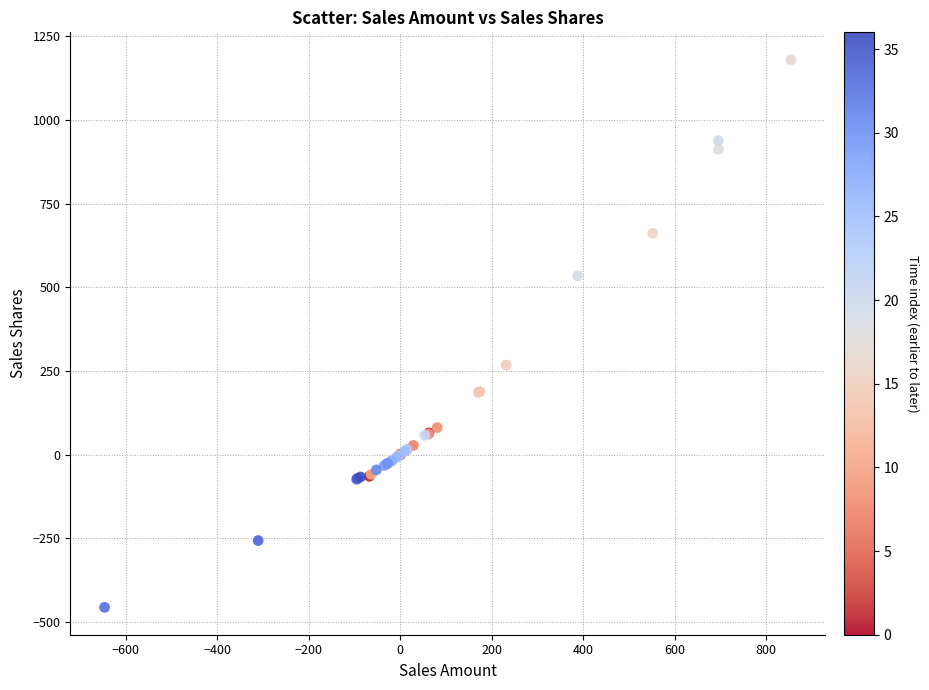

What Y value in the scatter plot is closest to 362?

267.8